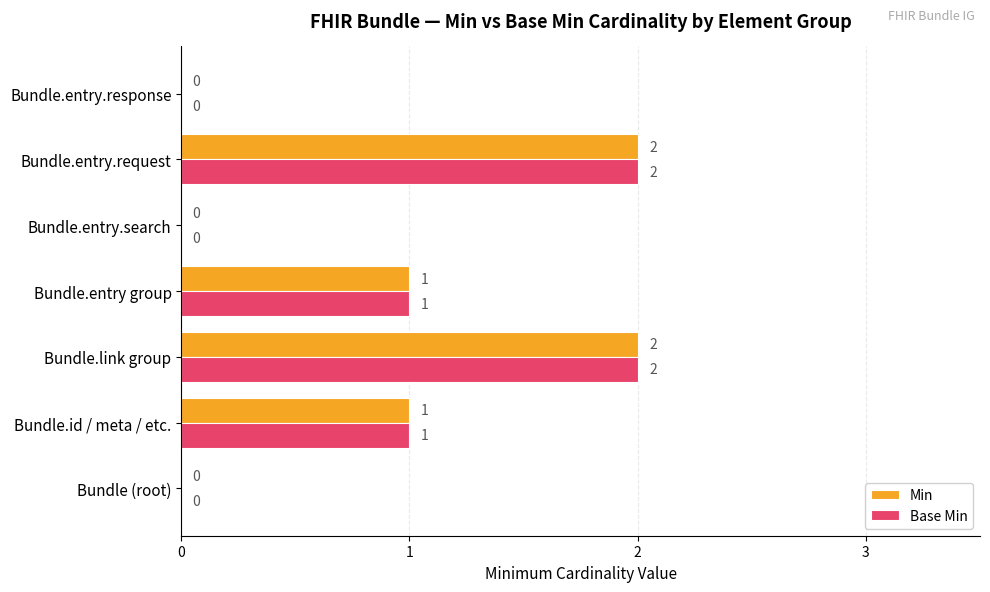

Is the value of Min at Bundle.entry group greater than the value of Base Min at Bundle.entry.search?

Yes